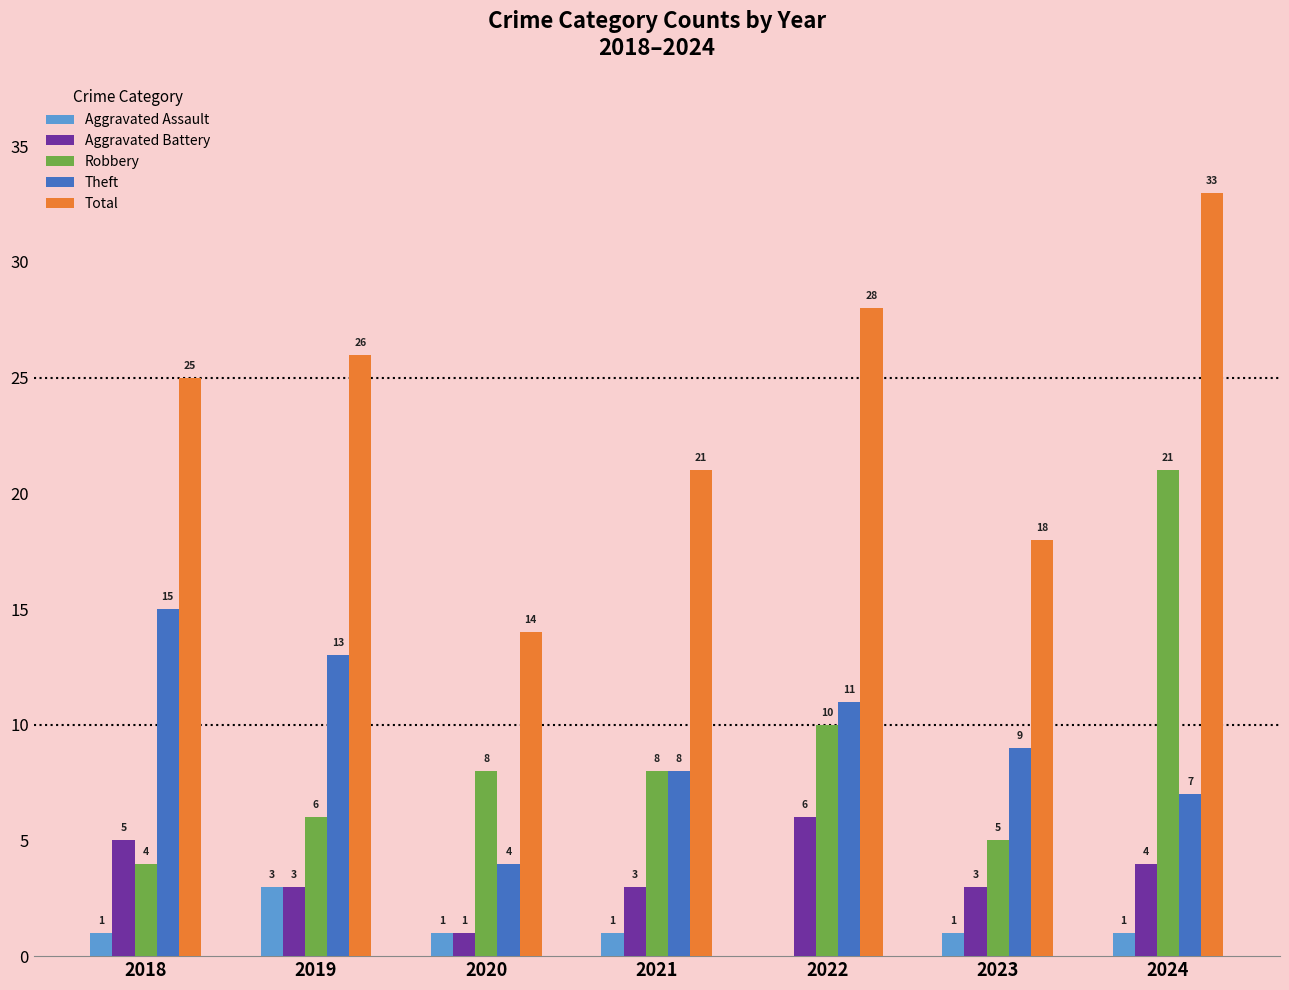

What is the approximate value of Total at 2023, to the nearest 10?

20